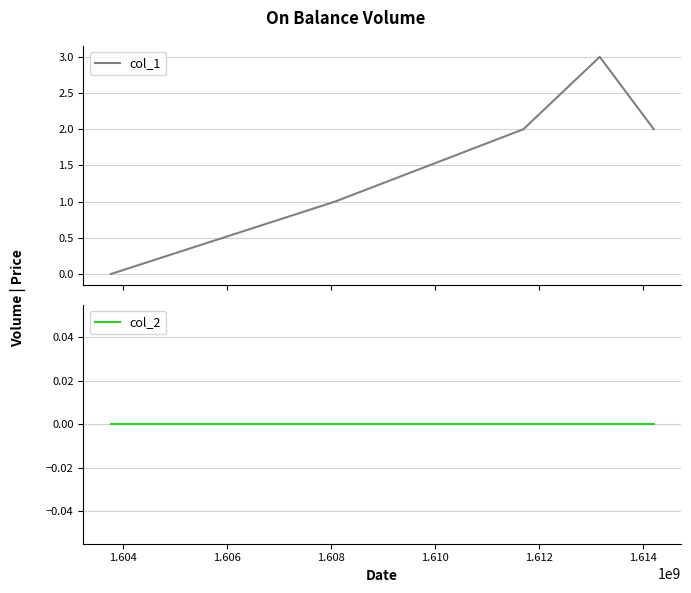

How many values in col_1 are above zero?

4